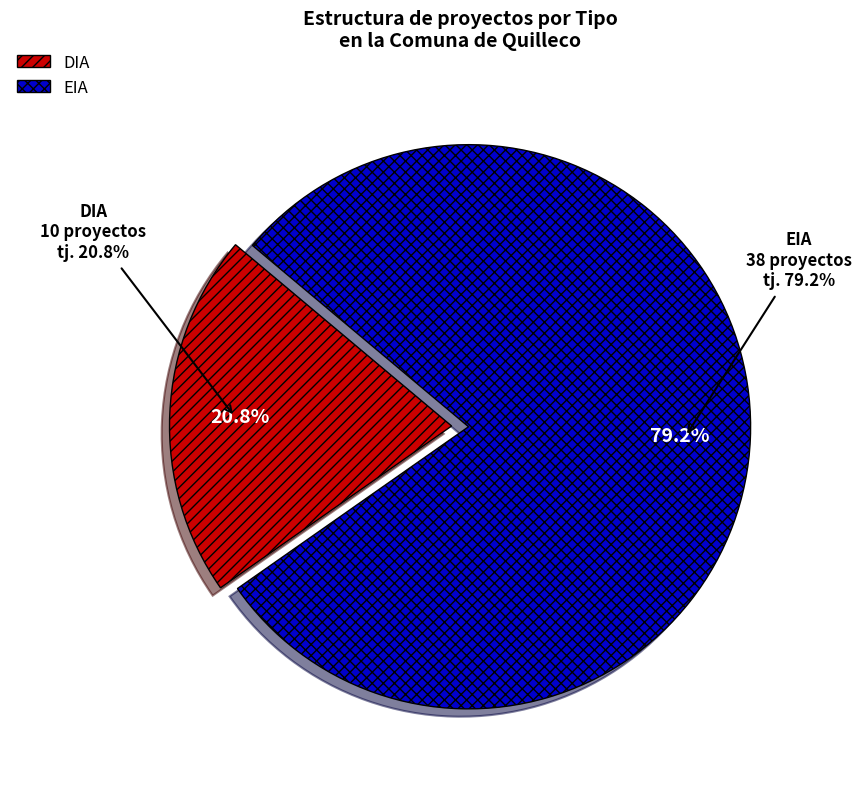

Combined, what portion of the pie is EIA and DIA?

100.0%